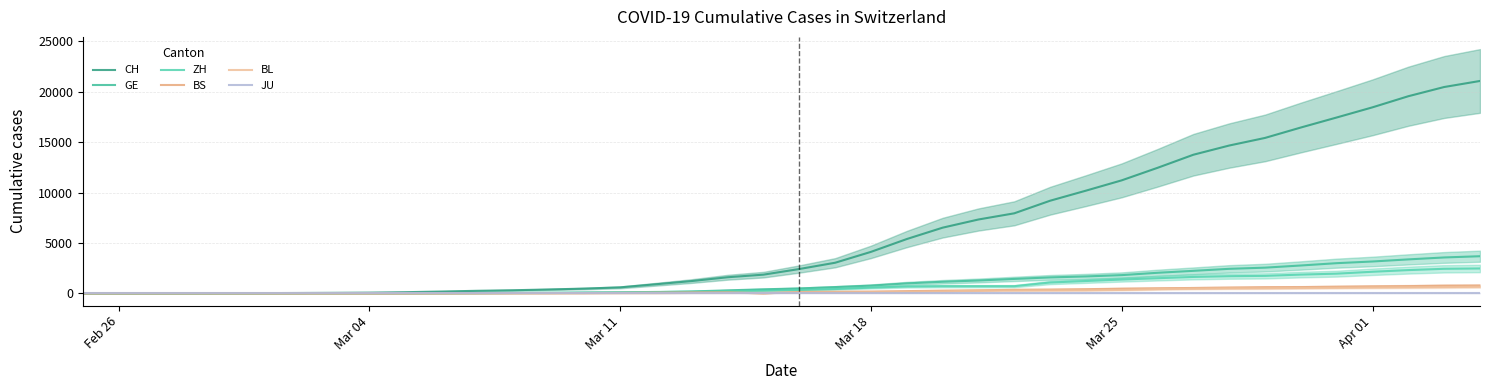

How many interior local peaks does the BS series have?

1